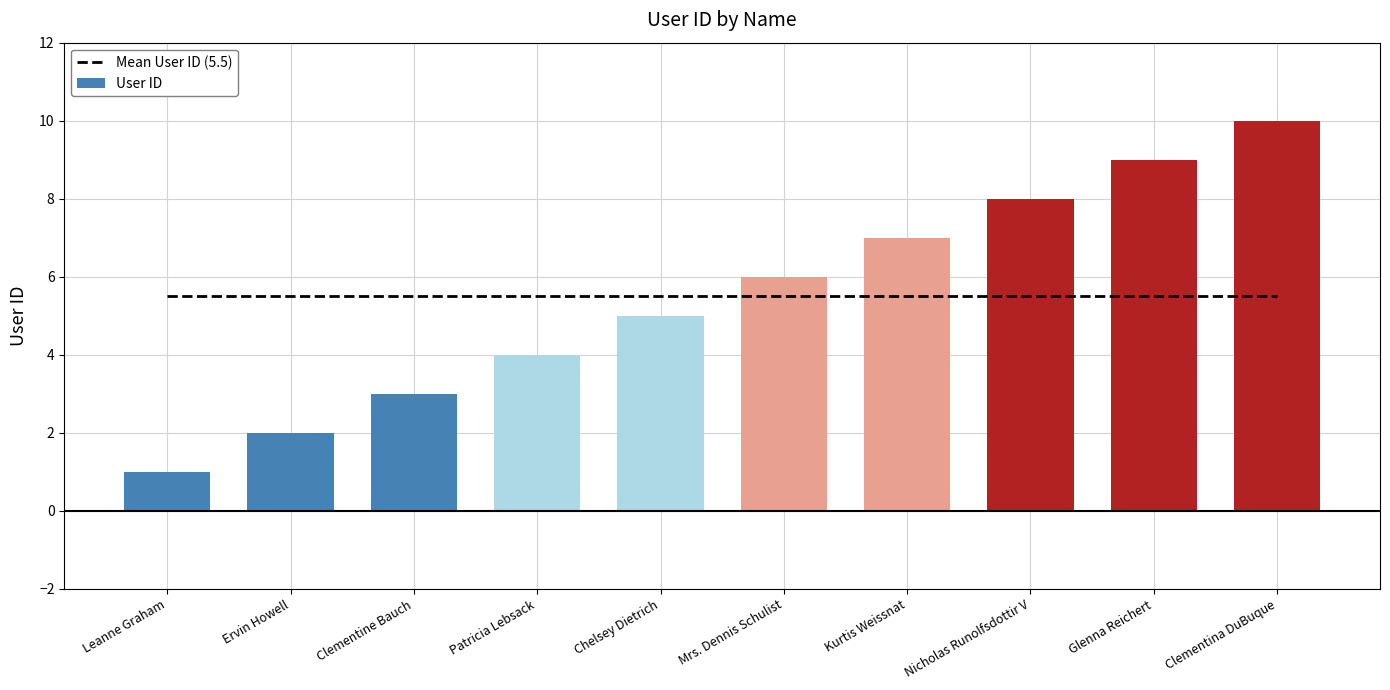

Rank the categories by User ID value from lowest to highest.

Leanne Graham, Ervin Howell, Clementine Bauch, Patricia Lebsack, Chelsey Dietrich, Mrs. Dennis Schulist, Kurtis Weissnat, Nicholas Runolfsdottir V, Glenna Reichert, Clementina DuBuque